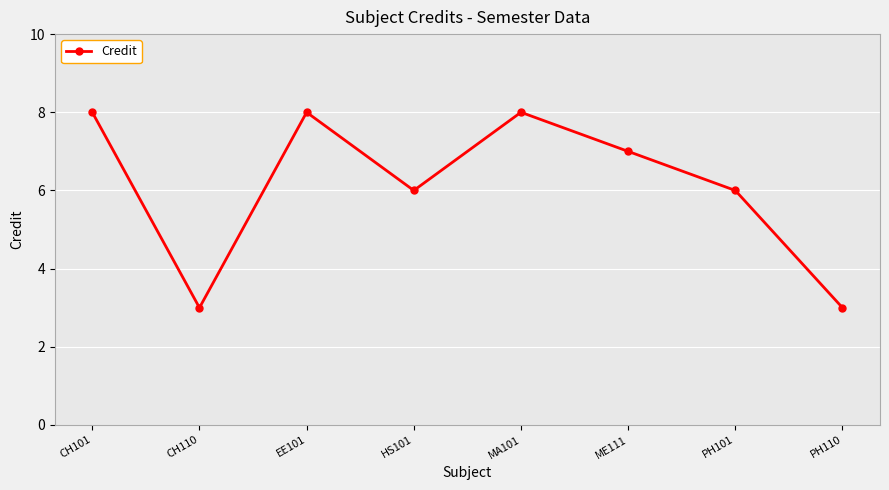

What position from the right is CH110?

7